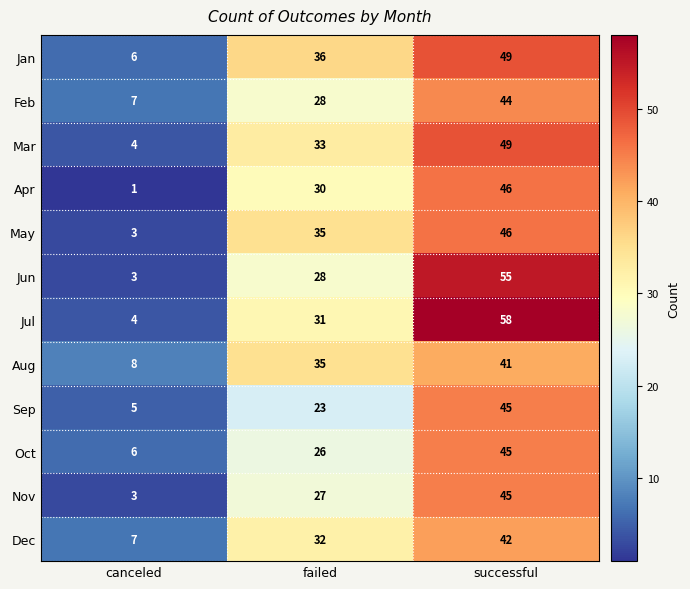

What is the difference between the highest and lowest values at canceled?

7